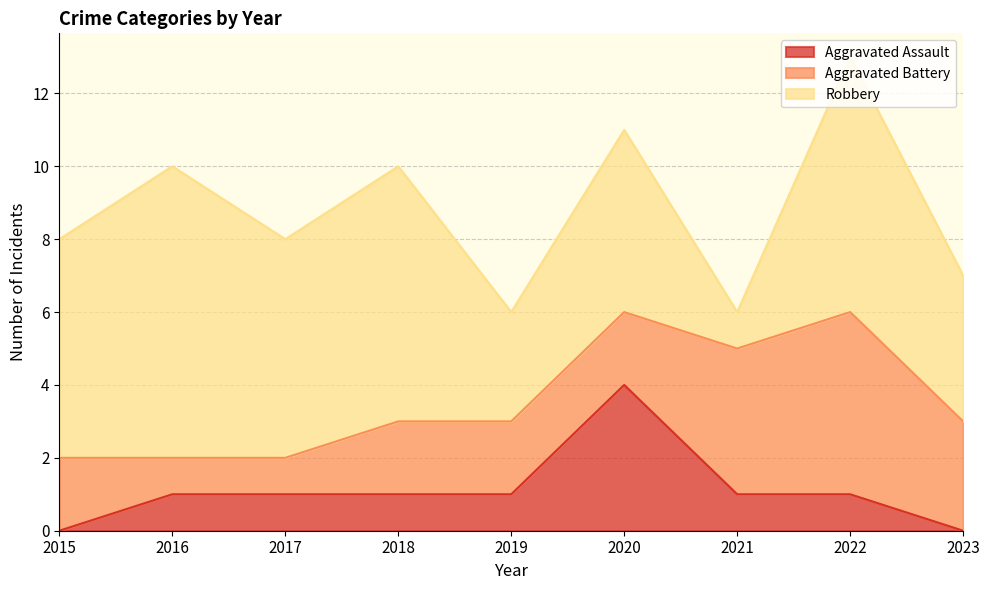

True or false: Aggravated Battery and Robbery intersect in this chart.

True